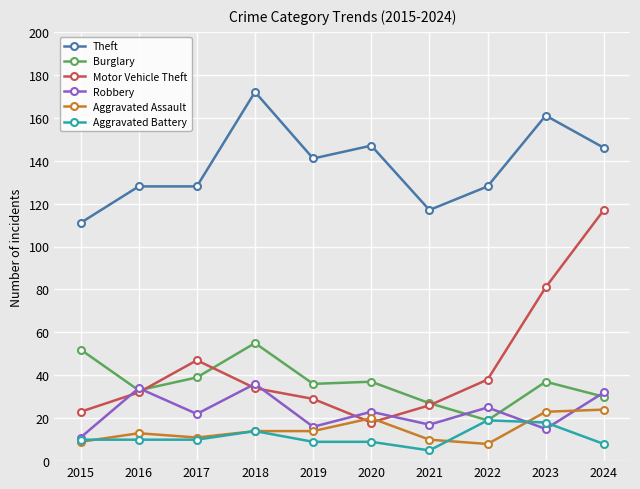

What is the value of the Burglary point at the 3rd from the left?

39